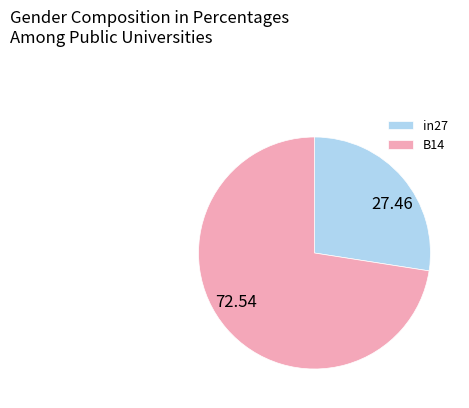

Combined, do B14 and in27 account for over 50%?

Yes